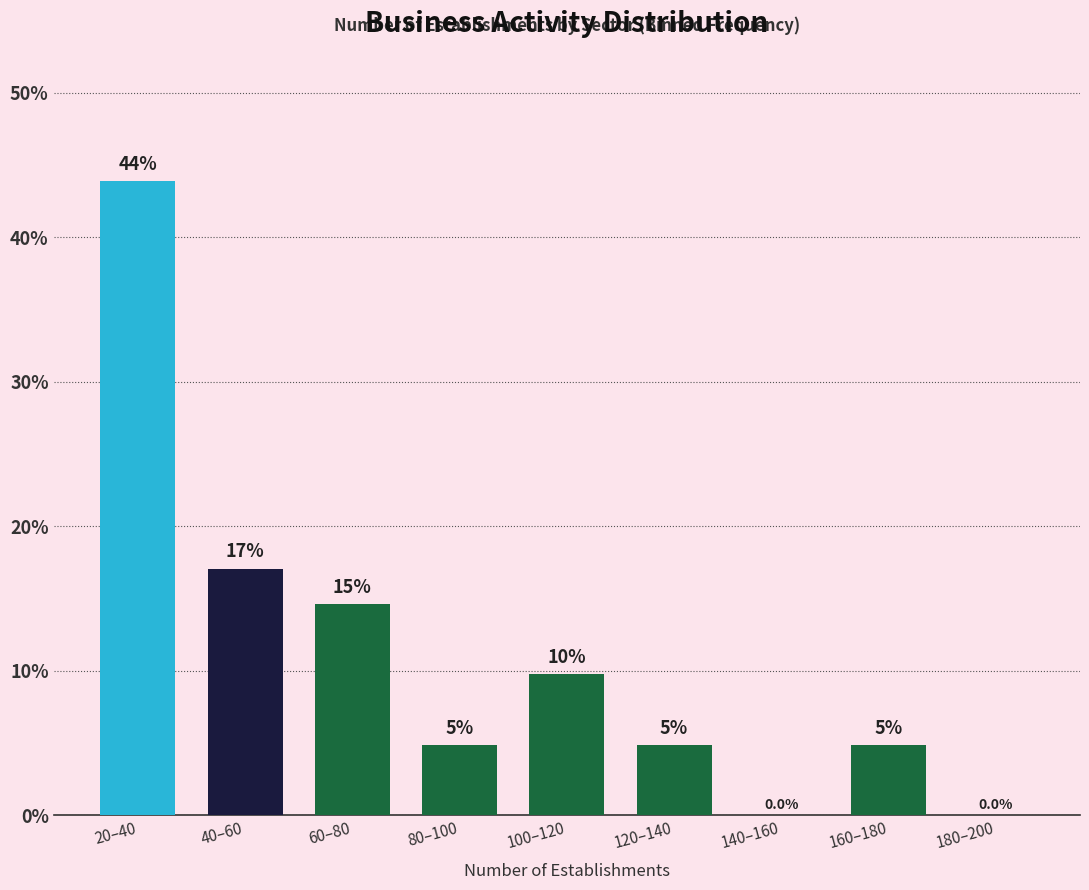

Are the bars horizontal?

No